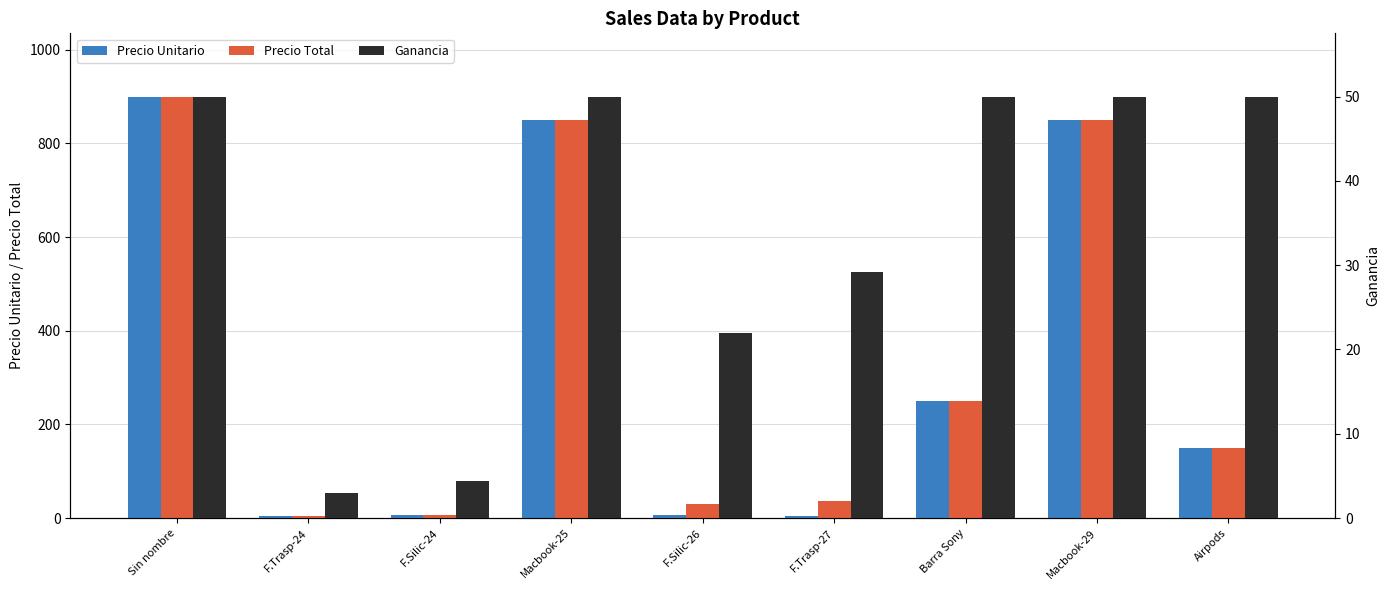

List the labels in order of Ganancia value, smallest first.

F.Trasp-24, F.Silic-24, F.Silic-26, F.Trasp-27, Sin nombre, Macbook-25, Barra Sony, Macbook-29, Airpods